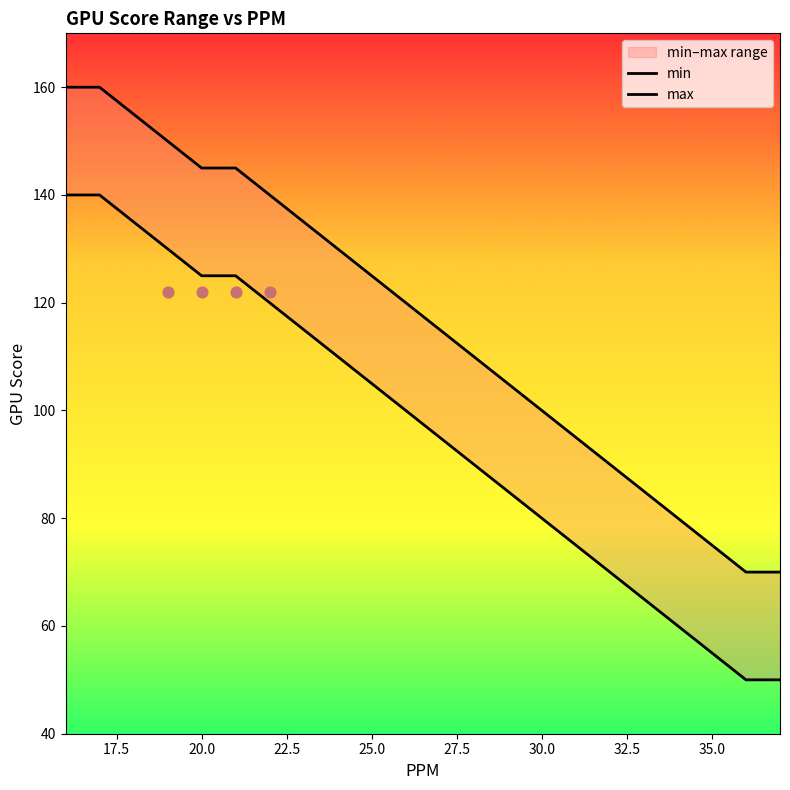

Which series reaches the maximum Y coordinate?

max